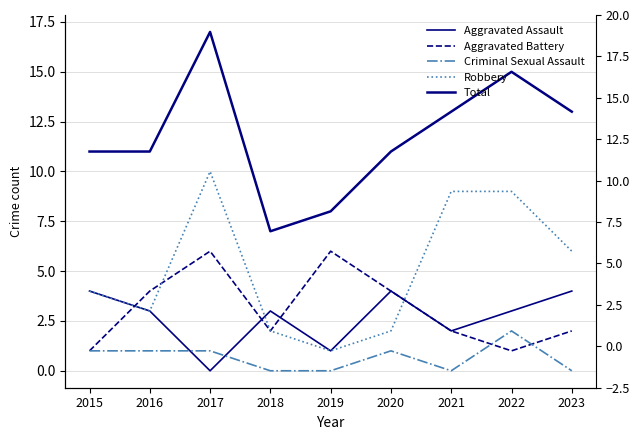

True or false: Robbery and Criminal Sexual Assault intersect in this chart.

False